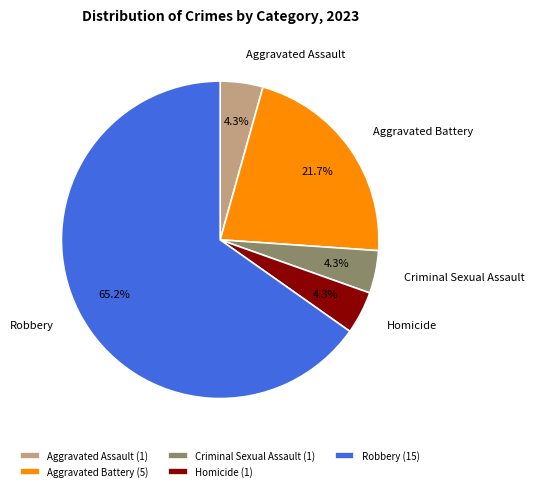

Does Robbery represent more than half of the total?

Yes